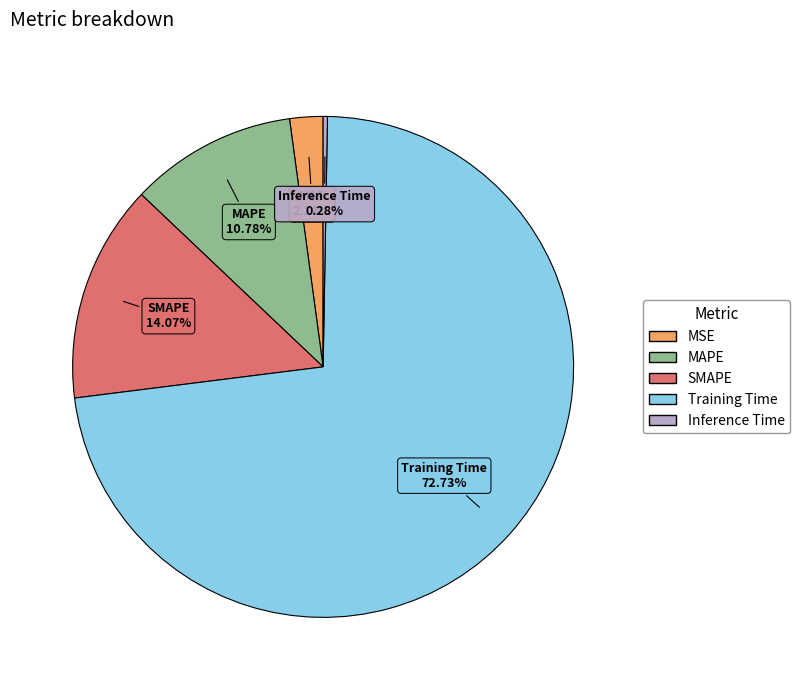

What is the majority slice?

Training Time